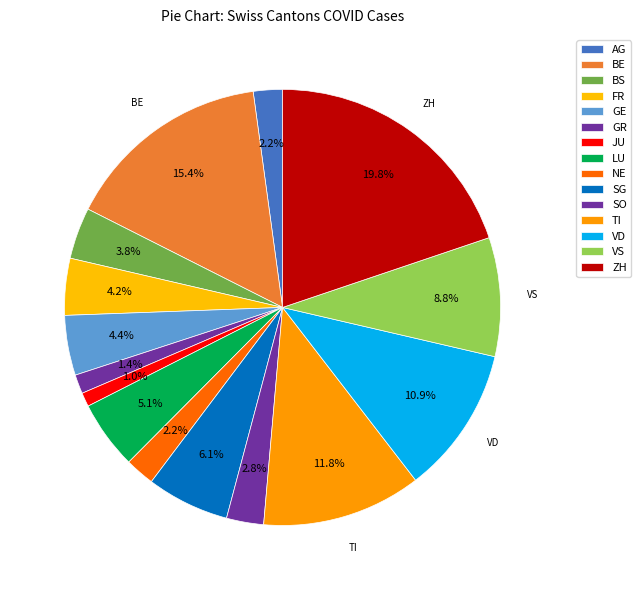

To the nearest percent, what is the difference between the AG and JU slice percentages?

1%